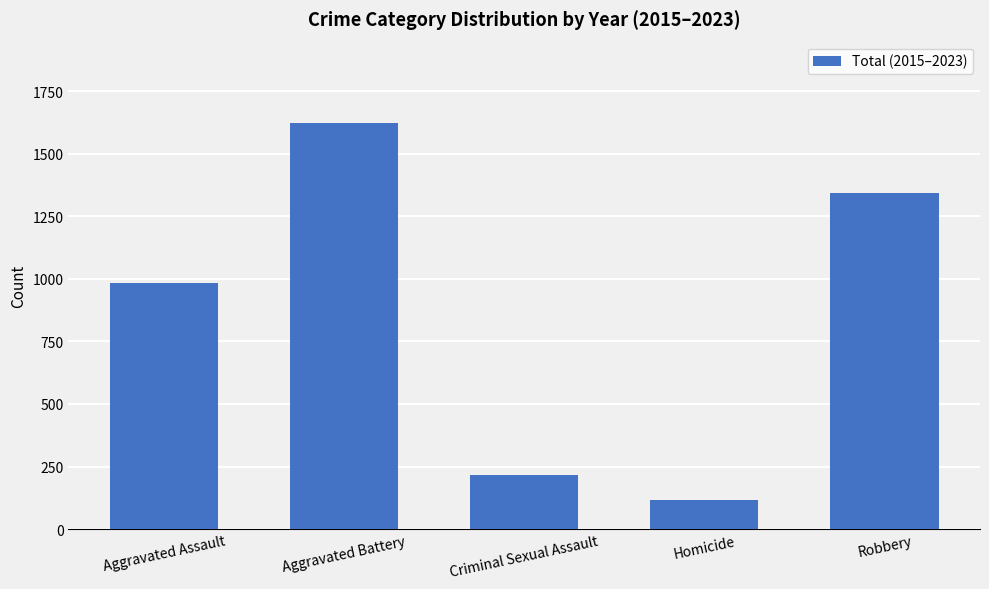

Which category has the lowest value across all series?

Homicide